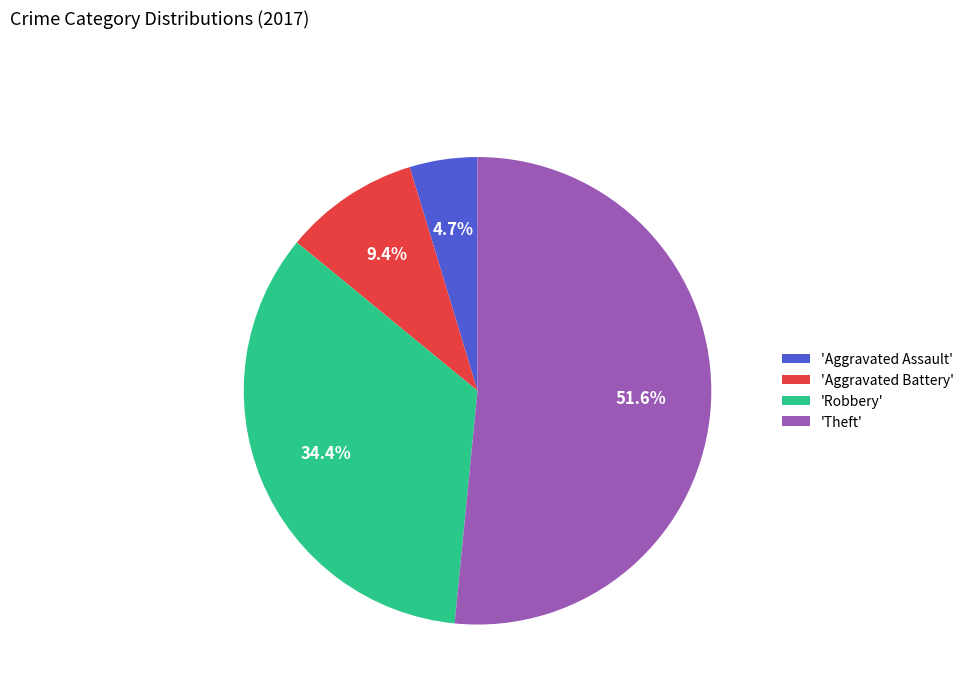

How many slices are in this pie chart?

4